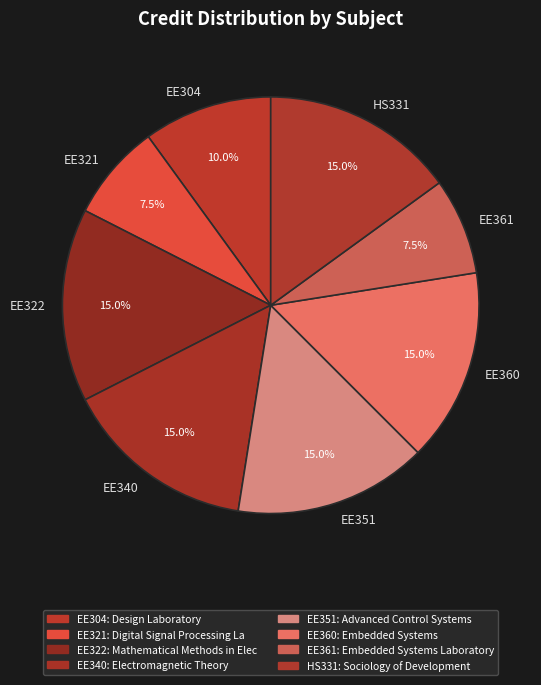

Is HS331 the majority of the pie?

No